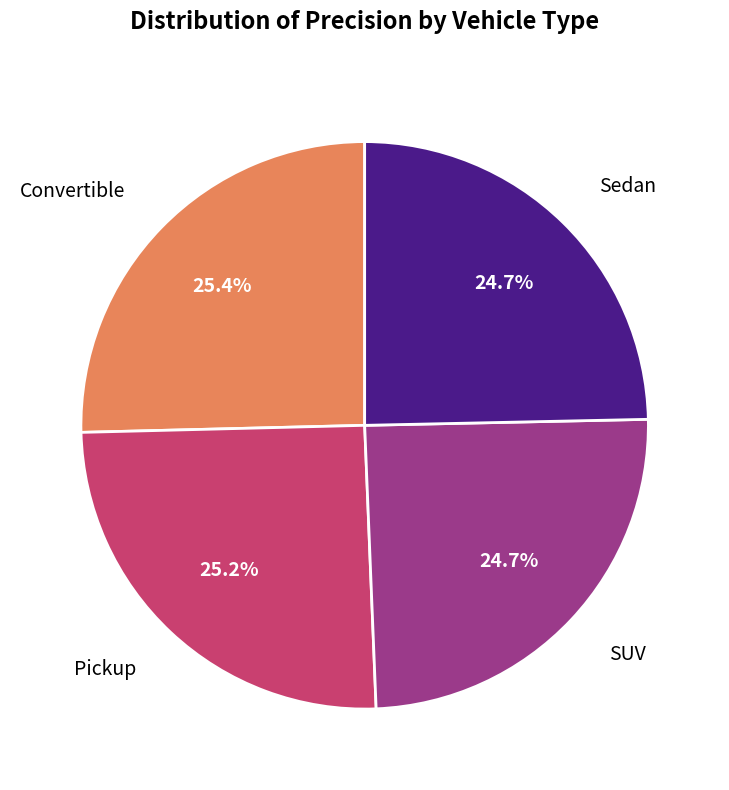

Is there a majority slice in this chart?

No